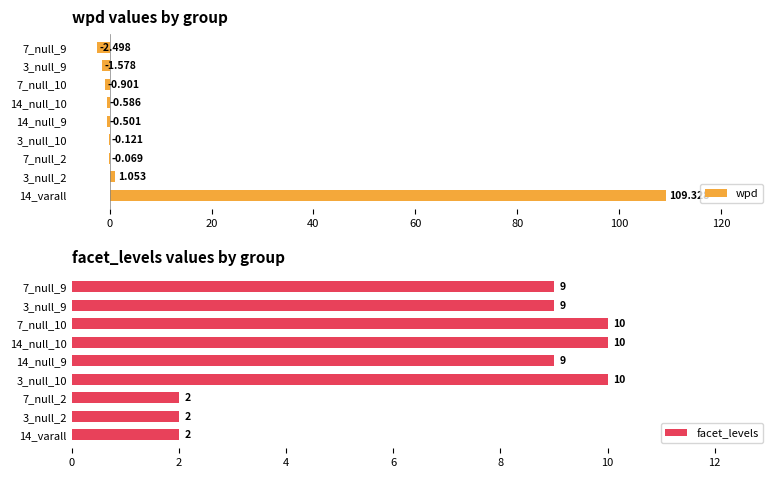

True or false: facet_levels has a value of 2 at 7_null_2.

True